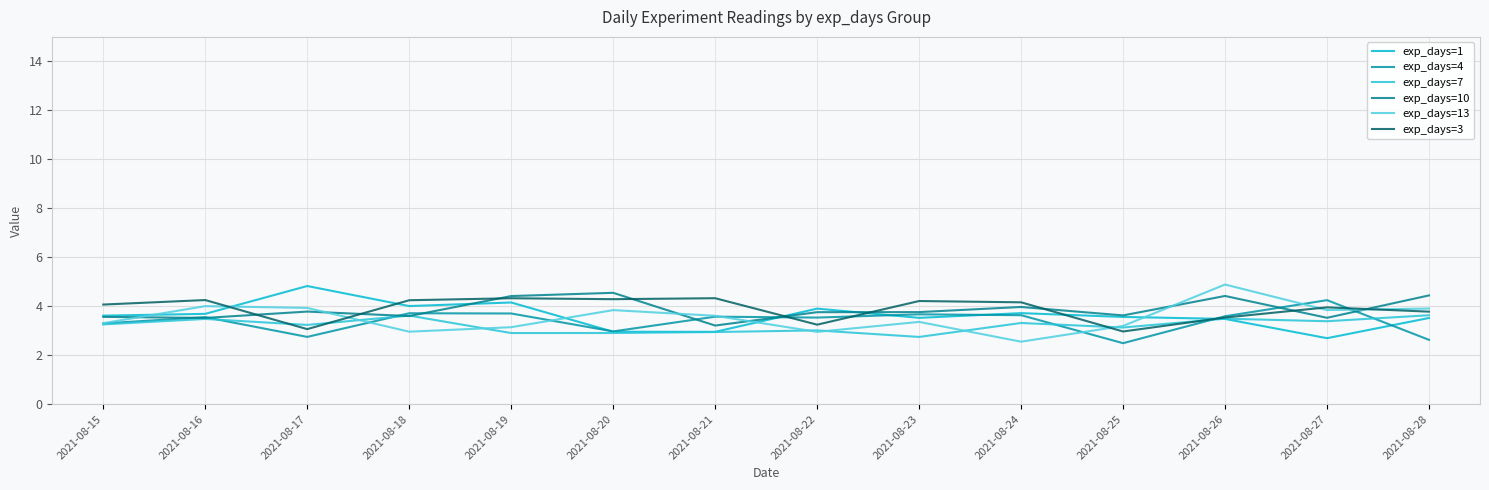

Is this an area chart (filled region under the line)?

No